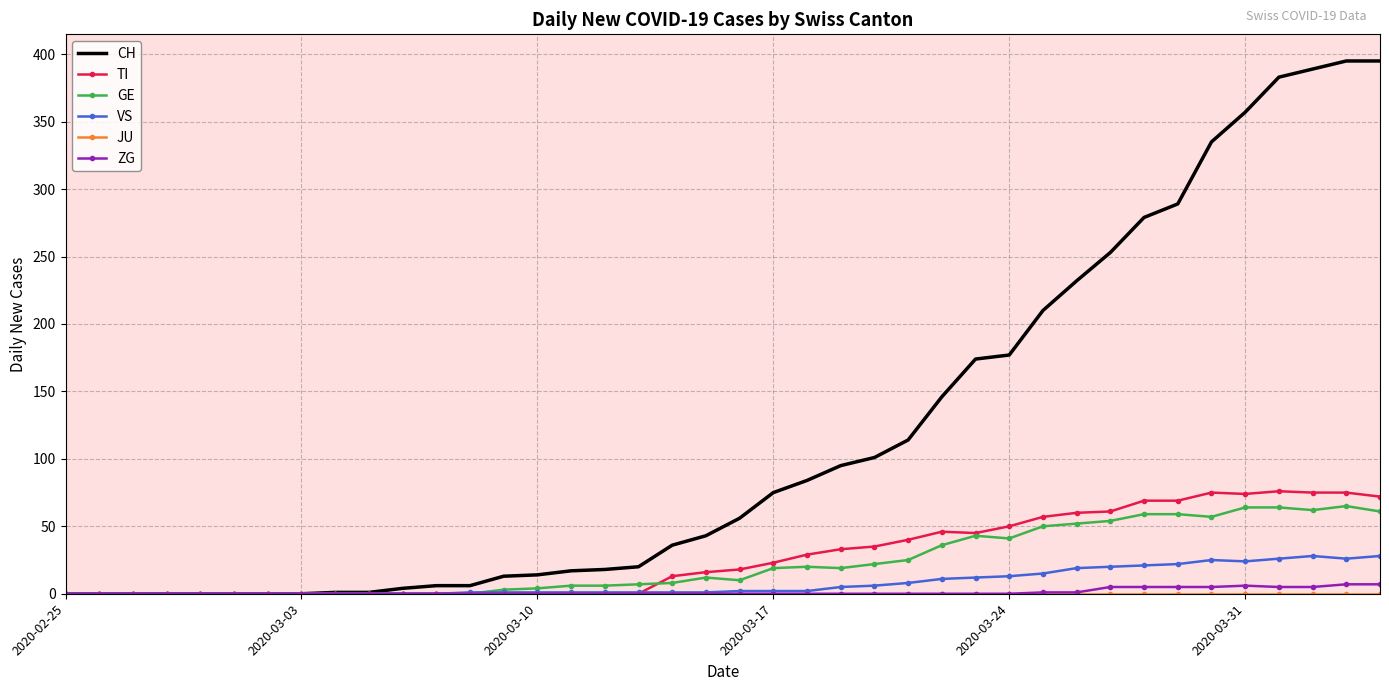

Which series has the largest range (max minus min)?

CH